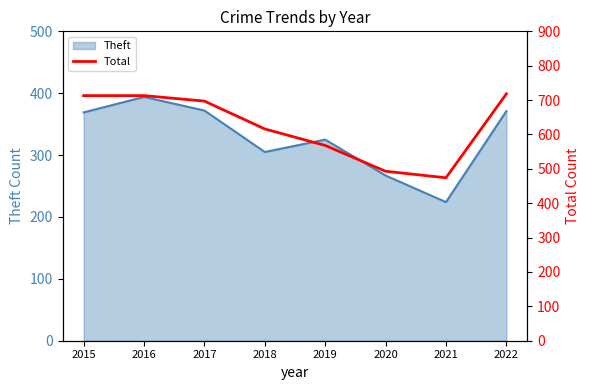

Reading left to right, what are all the values shown in this chart?

713	713	697	616	568	493	474	718